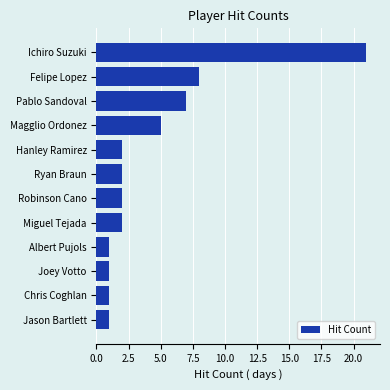

The value at Miguel Tejada is 1. True or false?

False